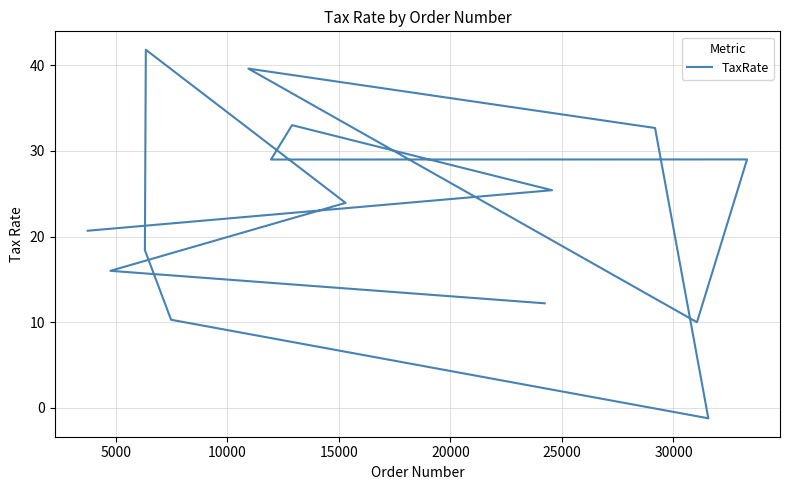

How many points are lower than both their immediate neighbors (excluding endpoints)?

3